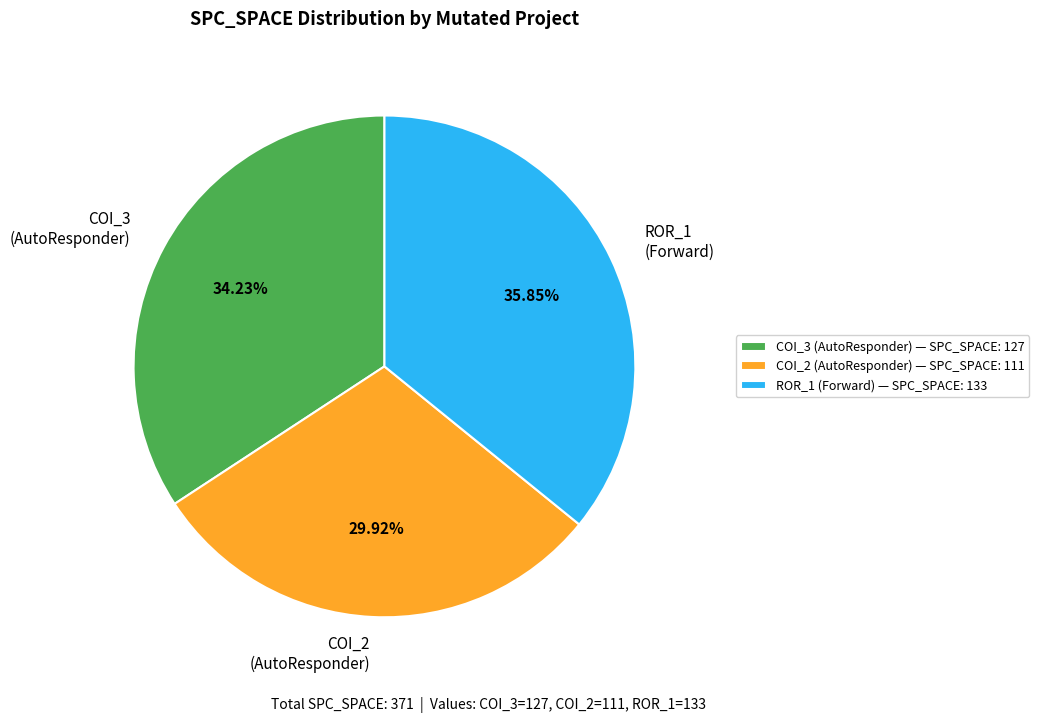

Do COI_2 (AutoResponder) and ROR_1 (Forward) together represent more than half of the pie?

Yes